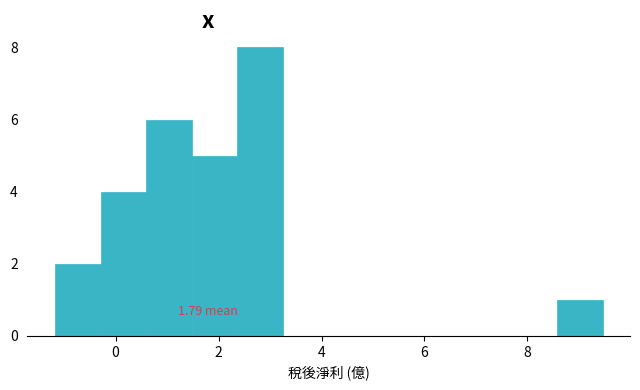

Over which range of the x-axis is the bar tallest?

2.4 to 3.2